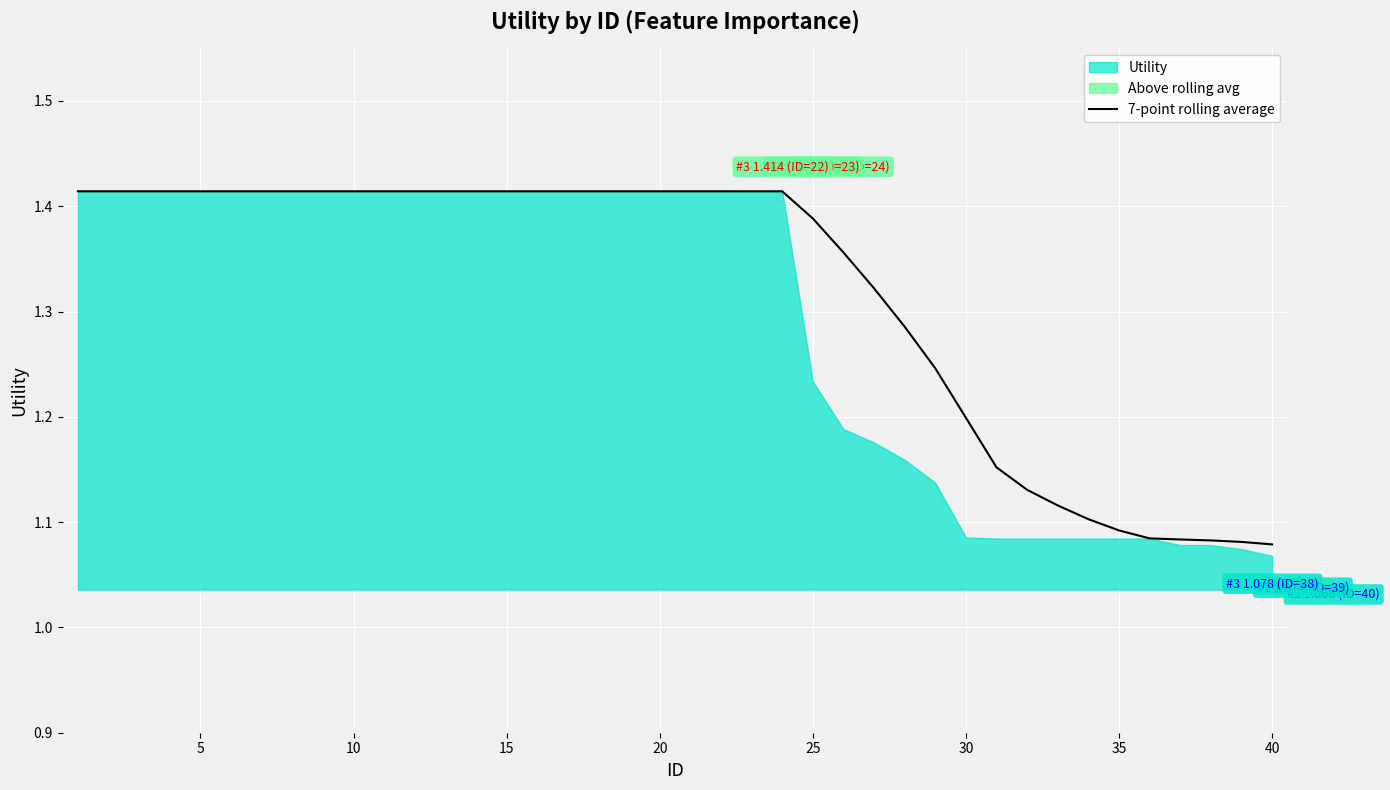

What is the minimum value shown in the chart?

1.1